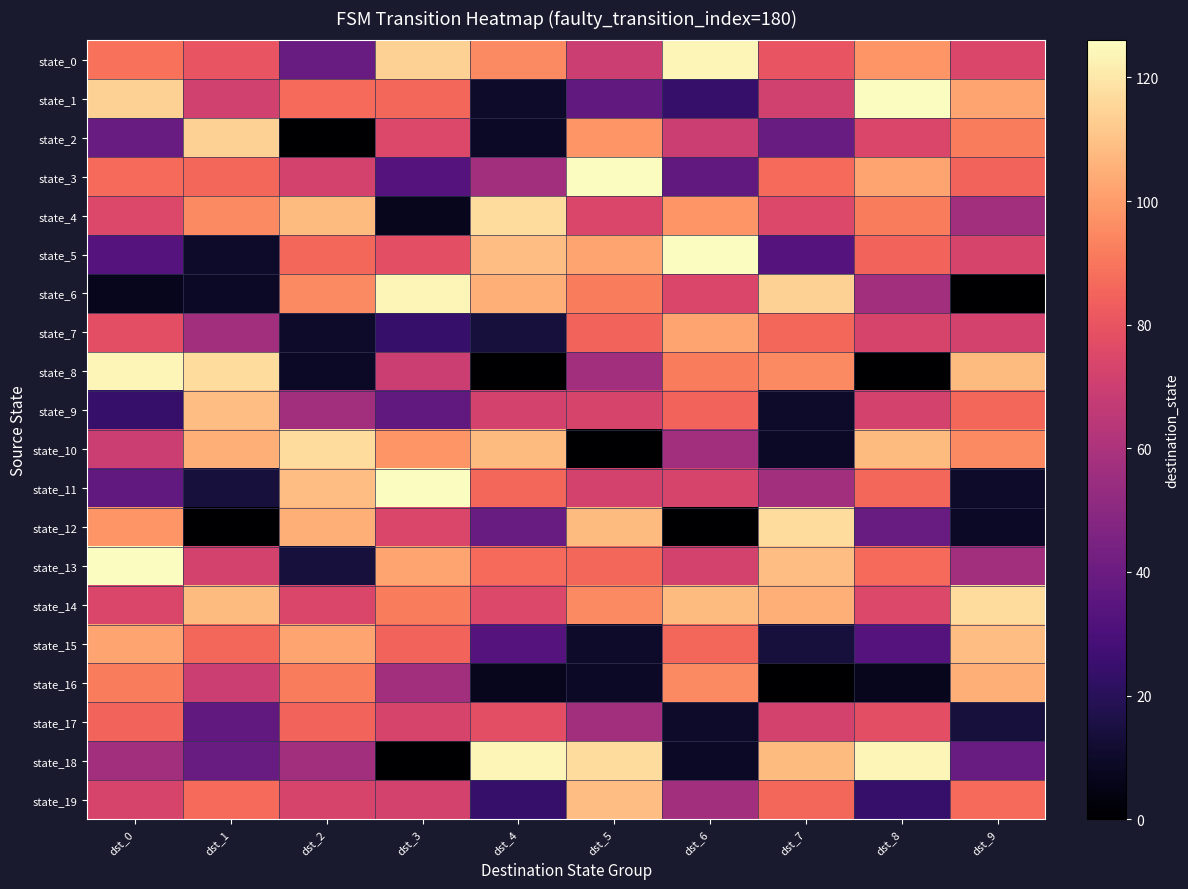

Reading right to left, what are all the values shown in this chart?

state_0: dst_9=74	dst_8=98	dst_7=80	dst_6=124	dst_5=69	dst_4=95	dst_3=114	dst_2=39	dst_1=80	dst_0=89
state_1: dst_9=102	dst_8=126	dst_7=71	dst_6=24	dst_5=37	dst_4=10	dst_3=86	dst_2=87	dst_1=71	dst_0=114
state_2: dst_9=92	dst_8=74	dst_7=39	dst_6=69	dst_5=98	dst_4=9	dst_3=75	dst_2=0	dst_1=114	dst_0=39
state_3: dst_9=85	dst_8=102	dst_7=87	dst_6=37	dst_5=126	dst_4=57	dst_3=33	dst_2=72	dst_1=86	dst_0=87
state_4: dst_9=57	dst_8=92	dst_7=75	dst_6=98	dst_5=74	dst_4=117	dst_3=7	dst_2=108	dst_1=95	dst_0=75
state_5: dst_9=73	dst_8=85	dst_7=33	dst_6=126	dst_5=102	dst_4=109	dst_3=78	dst_2=86	dst_1=10	dst_0=33
state_6: dst_9=0	dst_8=57	dst_7=114	dst_6=74	dst_5=92	dst_4=105	dst_3=124	dst_2=95	dst_1=9	dst_0=7
state_7: dst_9=72	dst_8=73	dst_7=86	dst_6=102	dst_5=85	dst_4=14	dst_3=24	dst_2=10	dst_1=57	dst_0=78
state_8: dst_9=108	dst_8=0	dst_7=95	dst_6=92	dst_5=57	dst_4=0	dst_3=69	dst_2=9	dst_1=117	dst_0=124
state_9: dst_9=86	dst_8=72	dst_7=10	dst_6=85	dst_5=73	dst_4=72	dst_3=37	dst_2=57	dst_1=109	dst_0=24
state_10: dst_9=95	dst_8=108	dst_7=9	dst_6=57	dst_5=0	dst_4=108	dst_3=98	dst_2=117	dst_1=105	dst_0=69
state_11: dst_9=10	dst_8=86	dst_7=57	dst_6=73	dst_5=72	dst_4=86	dst_3=126	dst_2=109	dst_1=14	dst_0=37
state_12: dst_9=9	dst_8=39	dst_7=117	dst_6=0	dst_5=108	dst_4=39	dst_3=74	dst_2=105	dst_1=0	dst_0=98
state_13: dst_9=57	dst_8=87	dst_7=109	dst_6=72	dst_5=86	dst_4=87	dst_3=102	dst_2=14	dst_1=72	dst_0=126
state_14: dst_9=117	dst_8=75	dst_7=105	dst_6=108	dst_5=95	dst_4=75	dst_3=92	dst_2=74	dst_1=108	dst_0=74
state_15: dst_9=109	dst_8=33	dst_7=14	dst_6=86	dst_5=10	dst_4=33	dst_3=85	dst_2=102	dst_1=86	dst_0=102
state_16: dst_9=105	dst_8=7	dst_7=0	dst_6=95	dst_5=9	dst_4=7	dst_3=57	dst_2=92	dst_1=69	dst_0=92
state_17: dst_9=14	dst_8=78	dst_7=72	dst_6=10	dst_5=57	dst_4=78	dst_3=73	dst_2=85	dst_1=37	dst_0=85
state_18: dst_9=39	dst_8=124	dst_7=108	dst_6=9	dst_5=117	dst_4=124	dst_3=0	dst_2=57	dst_1=39	dst_0=57
state_19: dst_9=87	dst_8=24	dst_7=86	dst_6=57	dst_5=109	dst_4=24	dst_3=72	dst_2=73	dst_1=87	dst_0=73